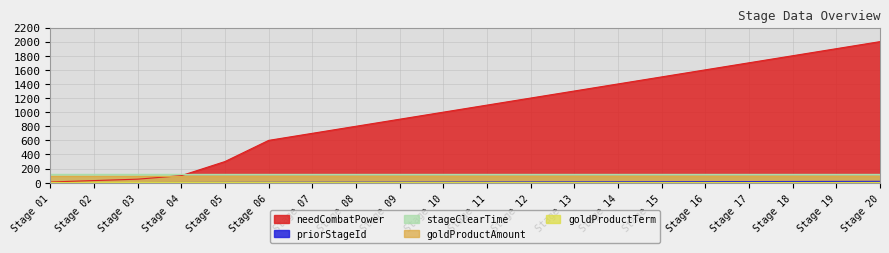

What is the highest value of the stageClearTime series?

120